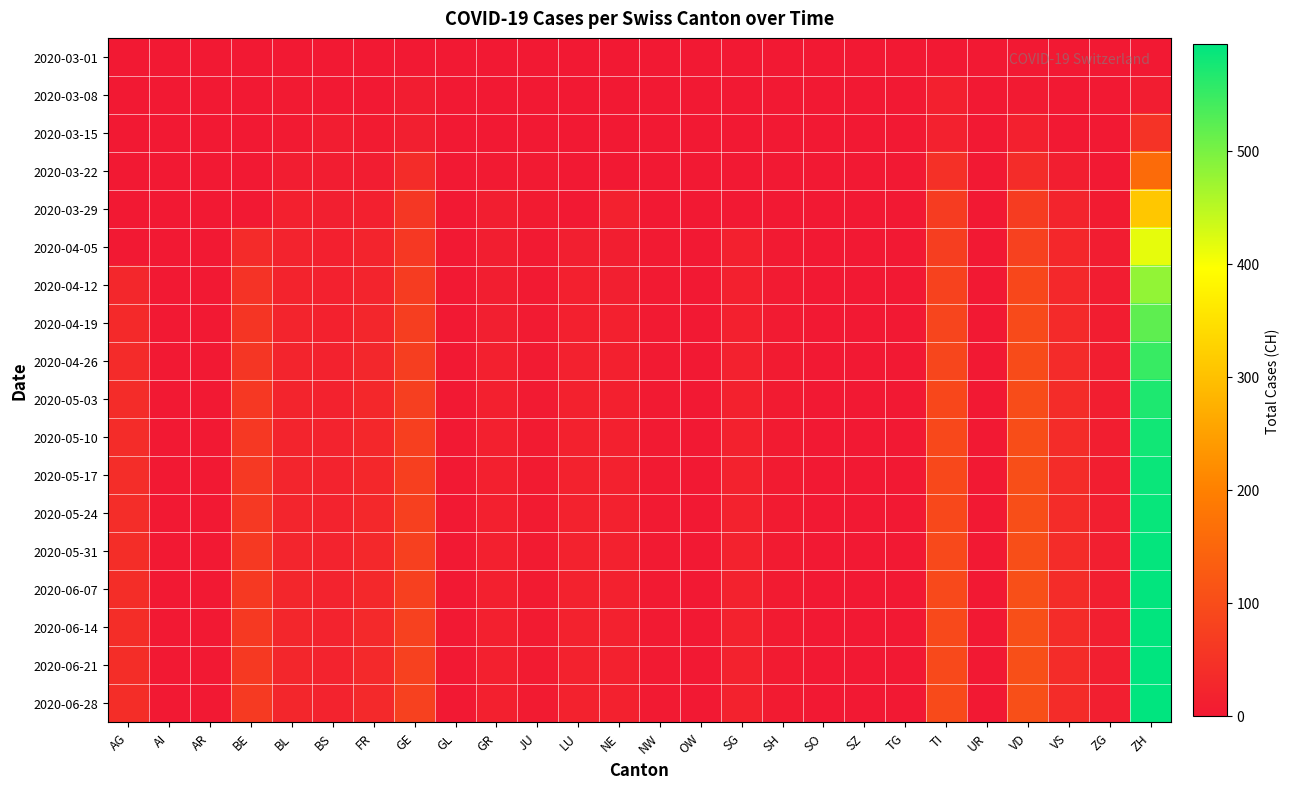

How many distinct data groups are displayed?

18